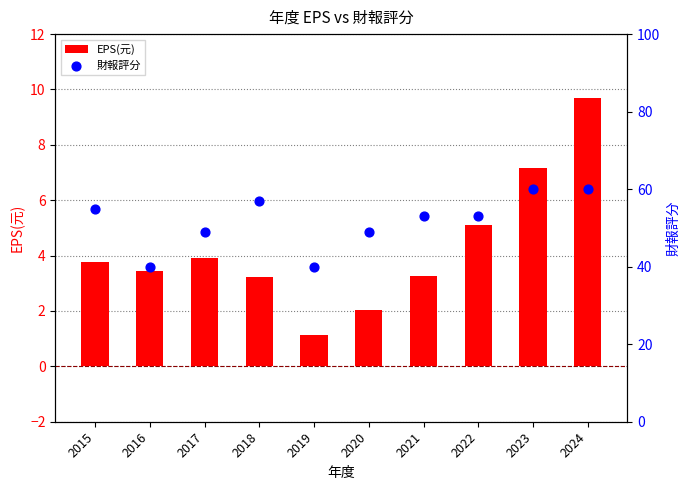

At which category is the sum across all series the highest?

2024